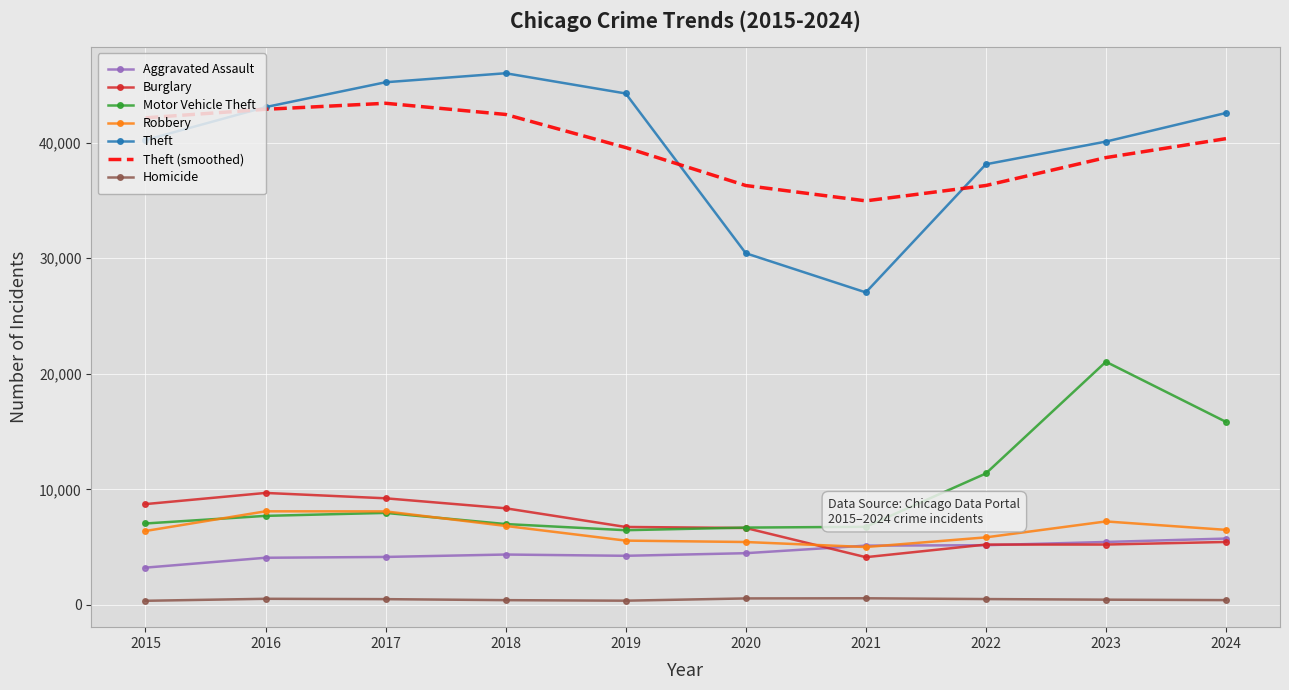

What is the spread (max minus min) of values at 2018?

45576.0